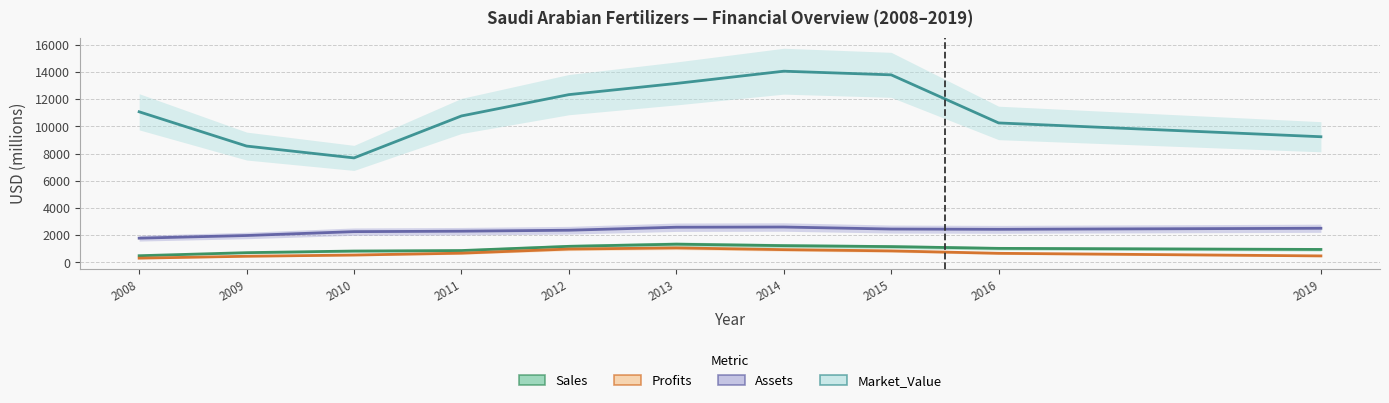

The value of Sales at 2010 is 1260.2. True or false?

False